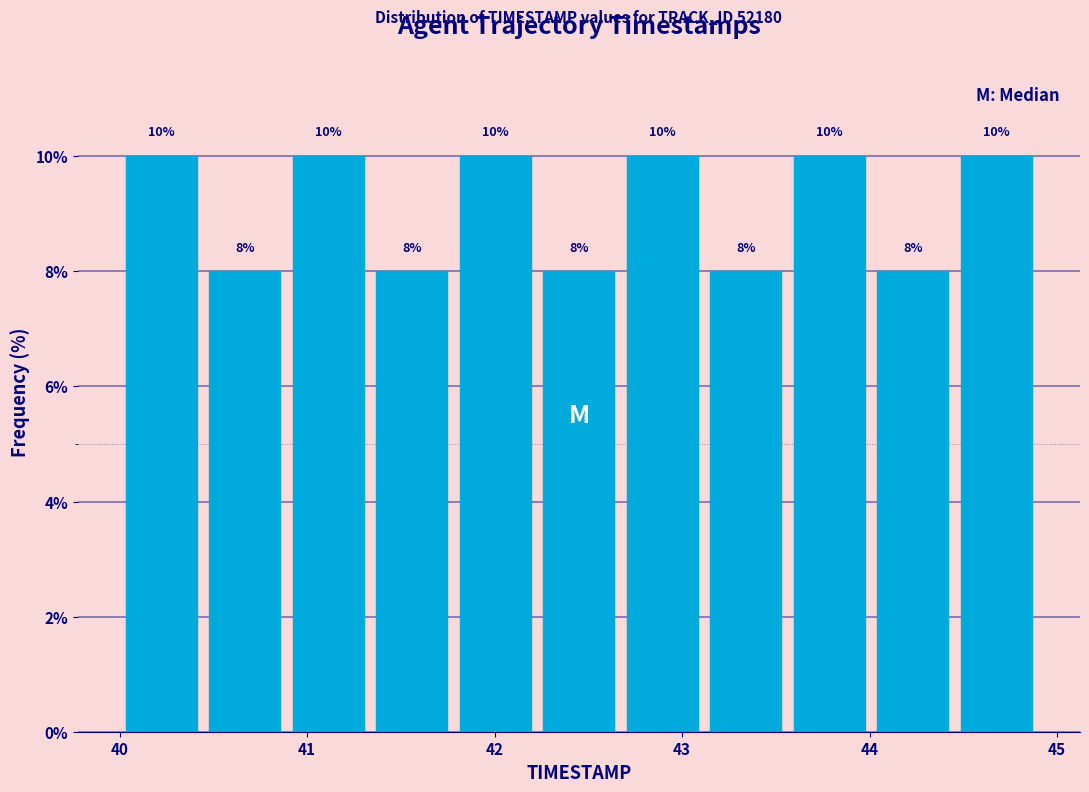

Reading left to right, list every bar in this chart as the range it spans on the x-axis followed by its height. The bar edges are not printed on the chart, so give them approximately, as read against the axis.

40.0 to 40.4: 10
40.4 to 40.9: 8
40.9 to 41.3: 10
41.3 to 41.8: 8
41.8 to 42.2: 10
42.2 to 42.7: 8
42.7 to 43.1: 10
43.1 to 43.6: 8
43.6 to 44.0: 10
44.0 to 44.5: 8
44.5 to 44.9: 10